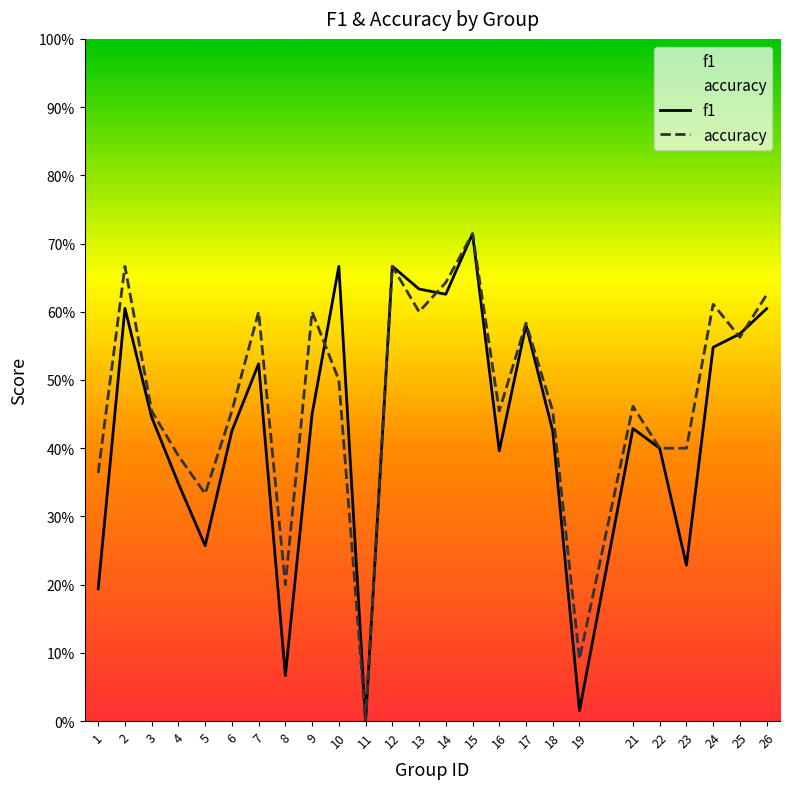

List the labels in order of accuracy value, largest first.

15, 2, 12, 14, 26, 24, 7, 9, 13, 17, 25, 10, 21, 3, 6, 16, 18, 22, 23, 4, 1, 5, 8, 19, 11